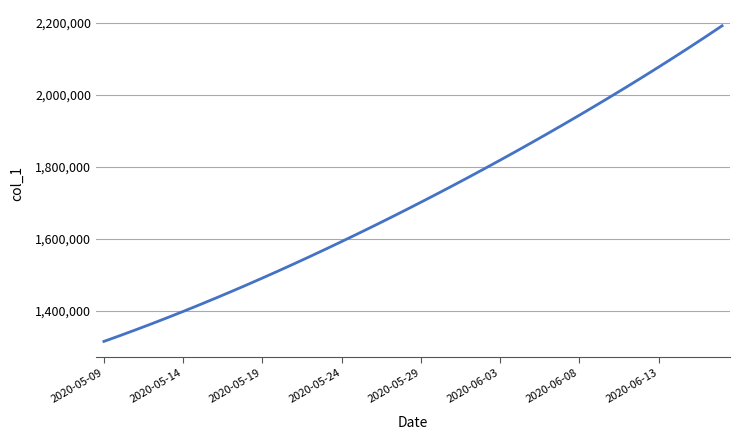

What is the smallest value displayed?

1315099.0